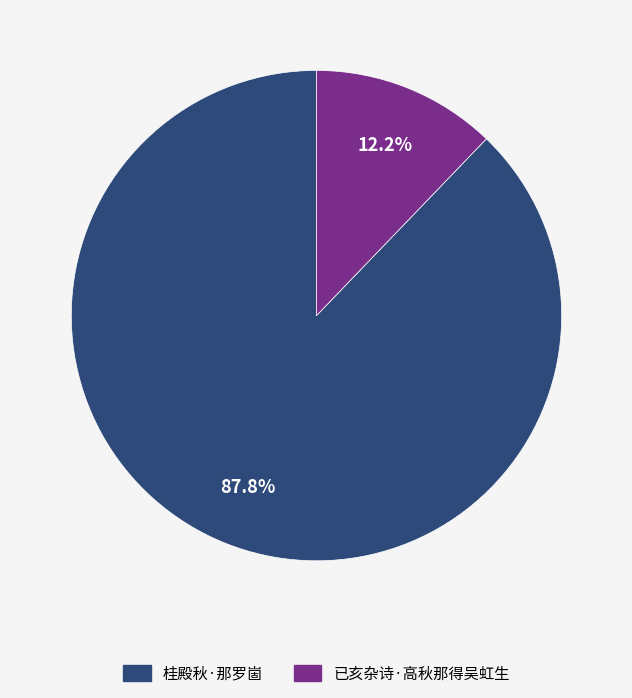

To the nearest percent, what percentage of the pie is 桂殿秋·那罗崮?

88%